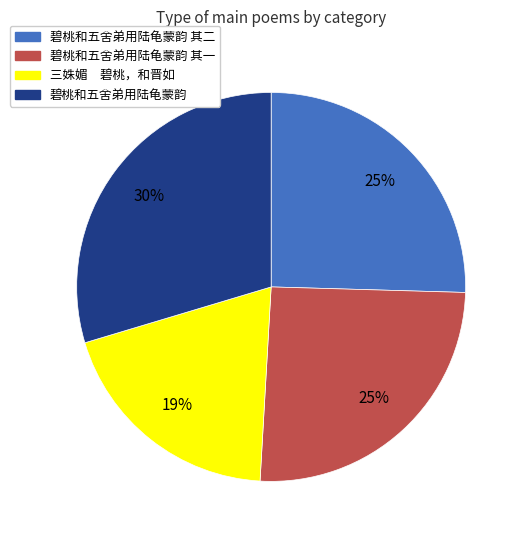

How many segments does this pie chart have?

4